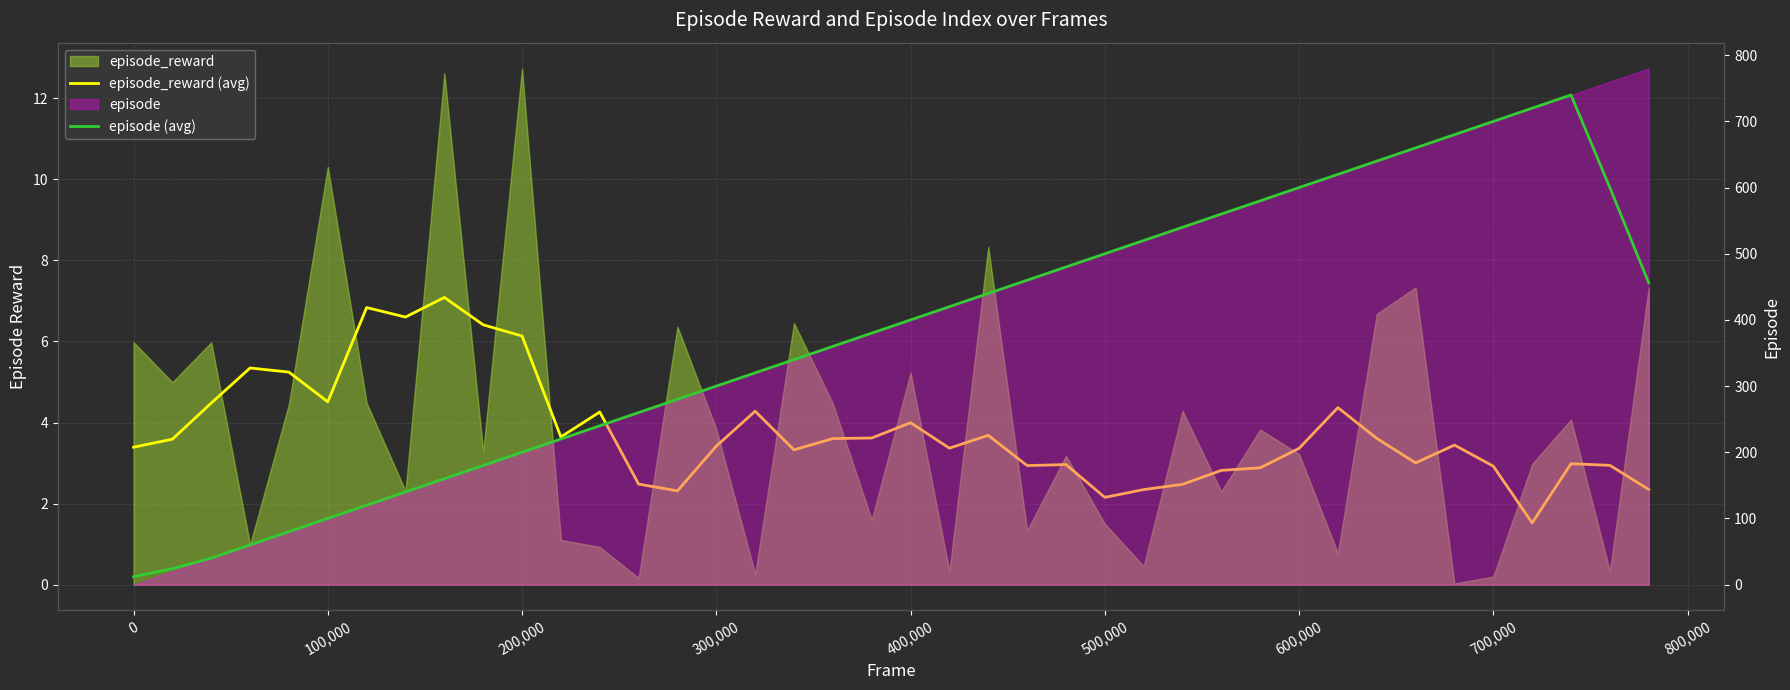

How many lines are shown in the chart?

2